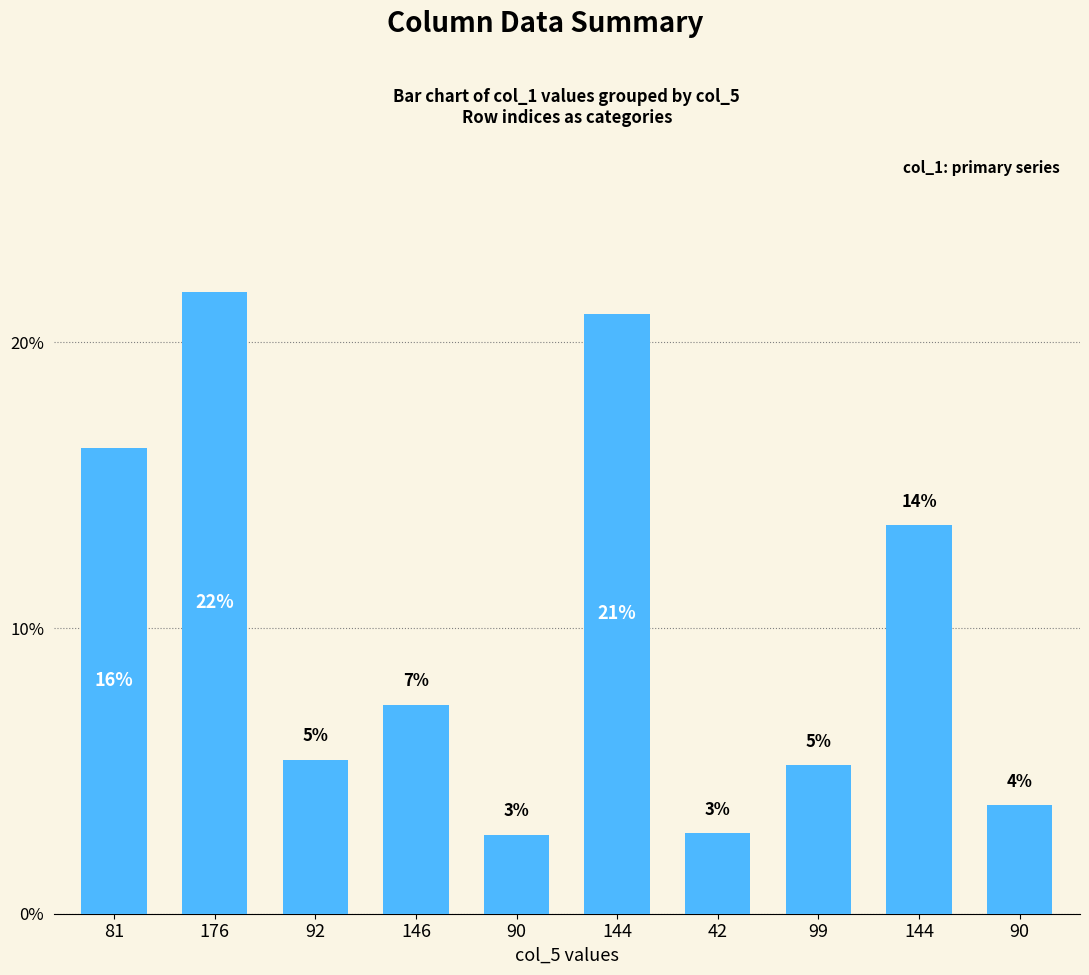

Are the bars grouped side by side (vs. stacked)?

No